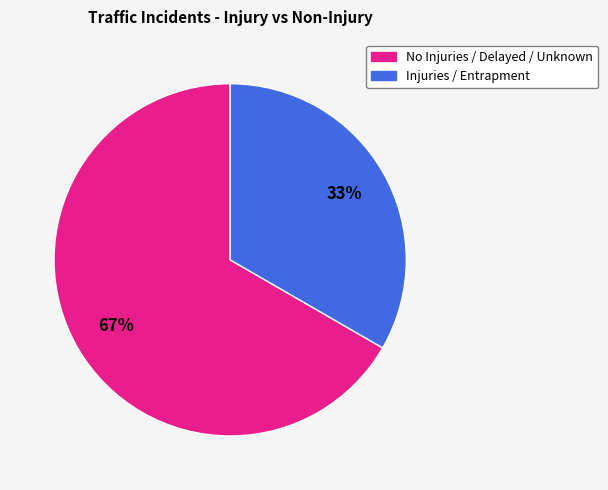

Which slice represents more than half of the pie?

No Injuries / Delayed / Unknown